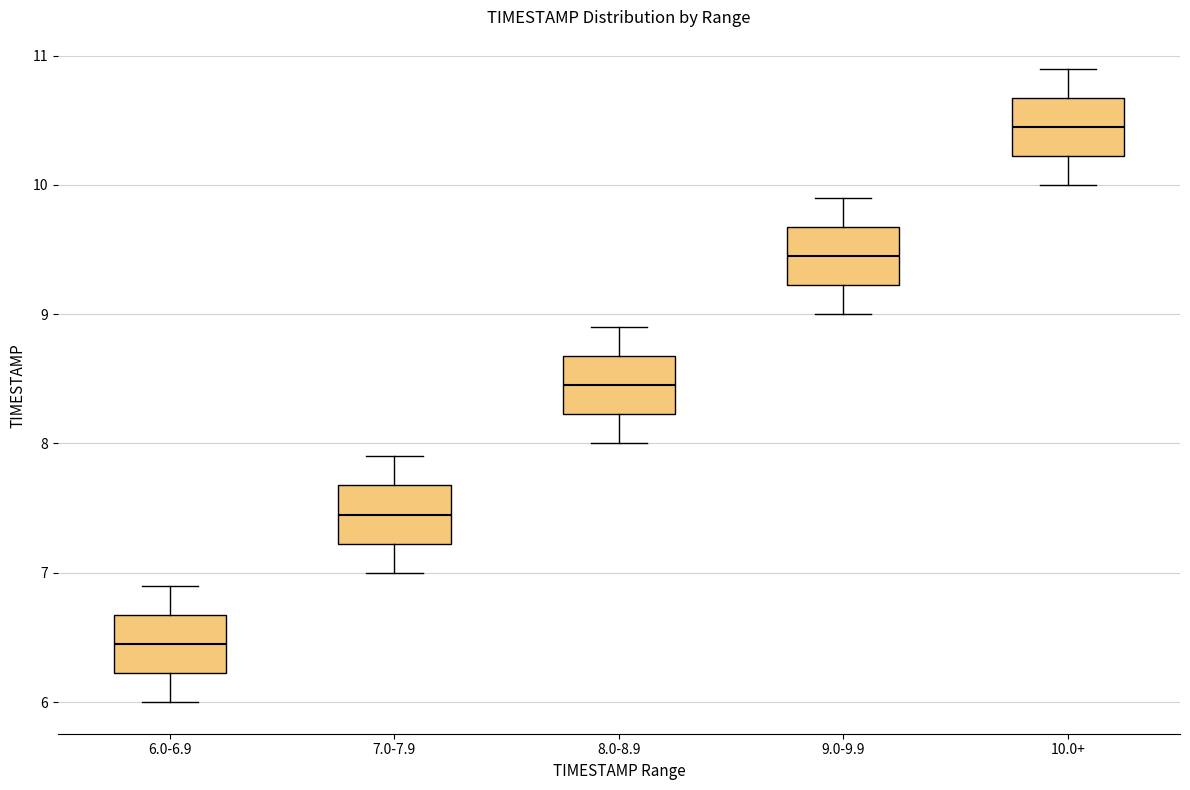

Reading left to right, transcribe this box plot: for each box, give where its median line is, the range the box spans, and where its two whiskers end, as read against the y-axis. The values are not printed on the chart, so give them approximately, as read against the axis.

6.0-6.9: median 6.5, box 6.2 to 6.7, whiskers 6.0 to 6.9
7.0-7.9: median 7.5, box 7.2 to 7.7, whiskers 7.0 to 7.9
8.0-8.9: median 8.5, box 8.2 to 8.7, whiskers 8.0 to 8.9
9.0-9.9: median 9.5, box 9.2 to 9.7, whiskers 9.0 to 9.9
10.0+: median 10.5, box 10.2 to 10.7, whiskers 10.0 to 10.9